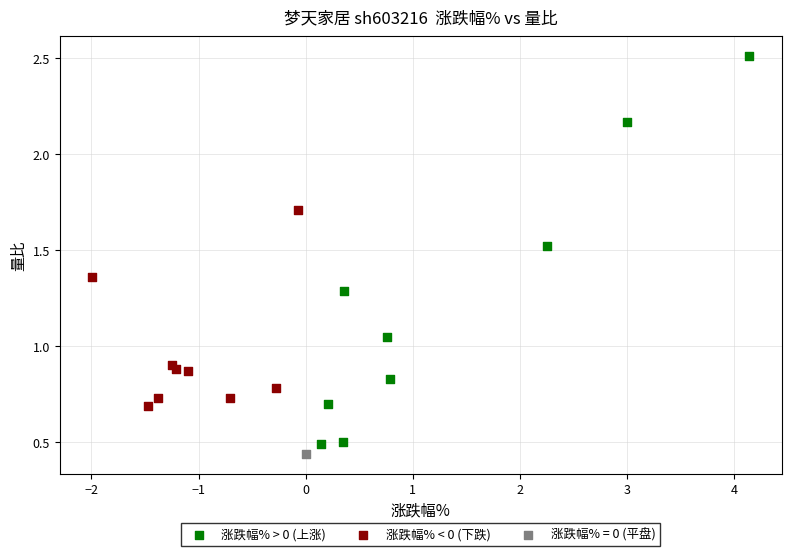

Which series contains the highest Y value?

涨跌幅% > 0 (上涨)